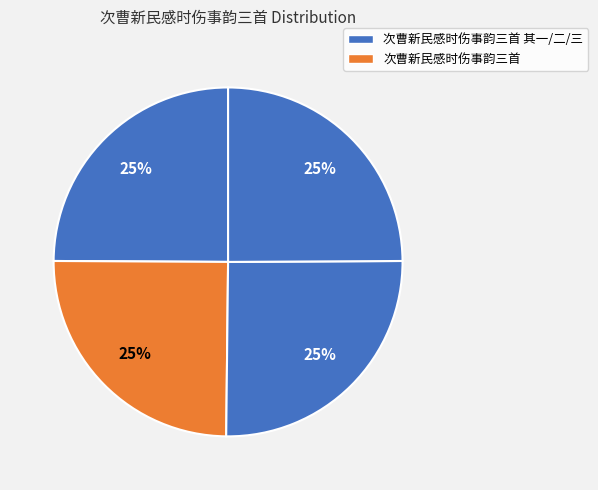

How many segments does this pie chart have?

4